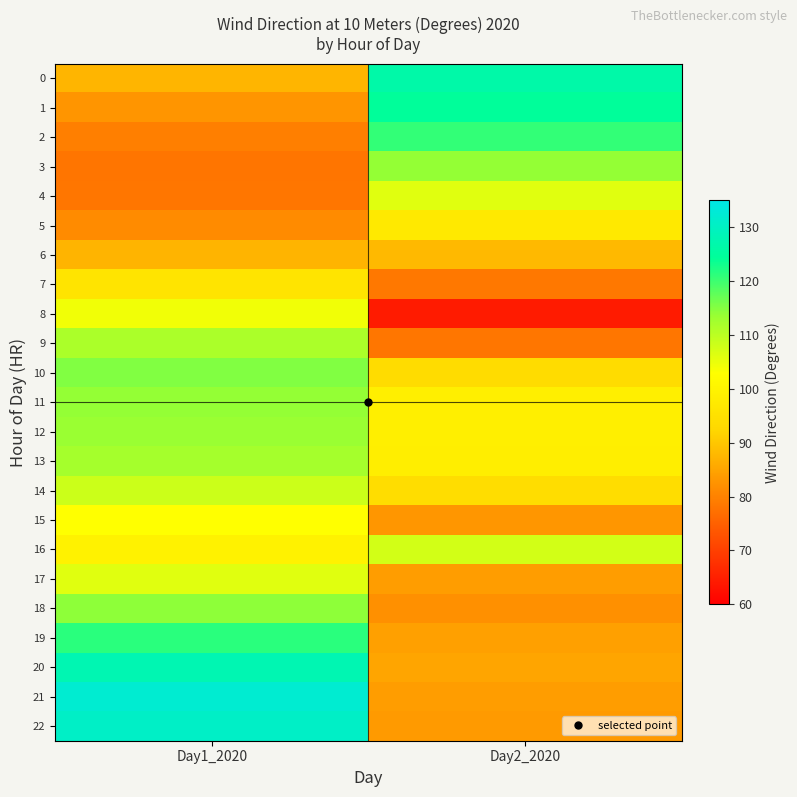

Reading left to right, what are all the values shown in this chart?

0: Day1_2020=87.4	Day2_2020=126.5
1: Day1_2020=82.8	Day2_2020=124.3
2: Day1_2020=79.6	Day2_2020=120.8
3: Day1_2020=78.1	Day2_2020=113.8
4: Day1_2020=78.2	Day2_2020=106.0
5: Day1_2020=81.2	Day2_2020=97.2
6: Day1_2020=87.3	Day2_2020=88.0
7: Day1_2020=96.0	Day2_2020=78.6
8: Day1_2020=104.3	Day2_2020=64.3
9: Day1_2020=111.6	Day2_2020=78.3
10: Day1_2020=115.2	Day2_2020=93.8
11: Day1_2020=113.8	Day2_2020=98.7
12: Day1_2020=113.4	Day2_2020=98.9
13: Day1_2020=112.2	Day2_2020=98.4
14: Day1_2020=108.2	Day2_2020=94.0
15: Day1_2020=102.9	Day2_2020=82.9
16: Day1_2020=99.4	Day2_2020=107.5
17: Day1_2020=106.1	Day2_2020=83.9
18: Day1_2020=114.3	Day2_2020=82.1
19: Day1_2020=121.3	Day2_2020=84.4
20: Day1_2020=127.8	Day2_2020=85.2
21: Day1_2020=132.1	Day2_2020=83.9
22: Day1_2020=130.5	Day2_2020=83.6